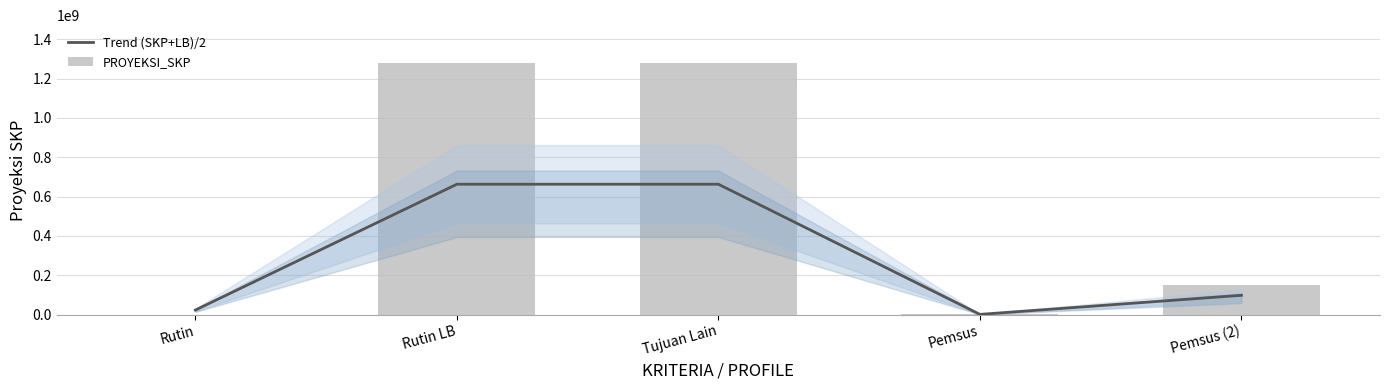

List the labels in order of PROYEKSI_SKP value, smallest first.

Rutin, Pemsus, Pemsus (2), Rutin LB, Tujuan Lain